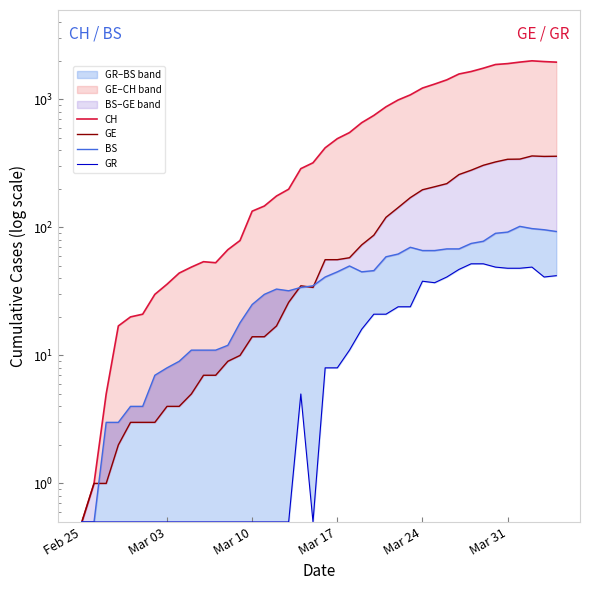

Is this an area chart (filled region under the line)?

No